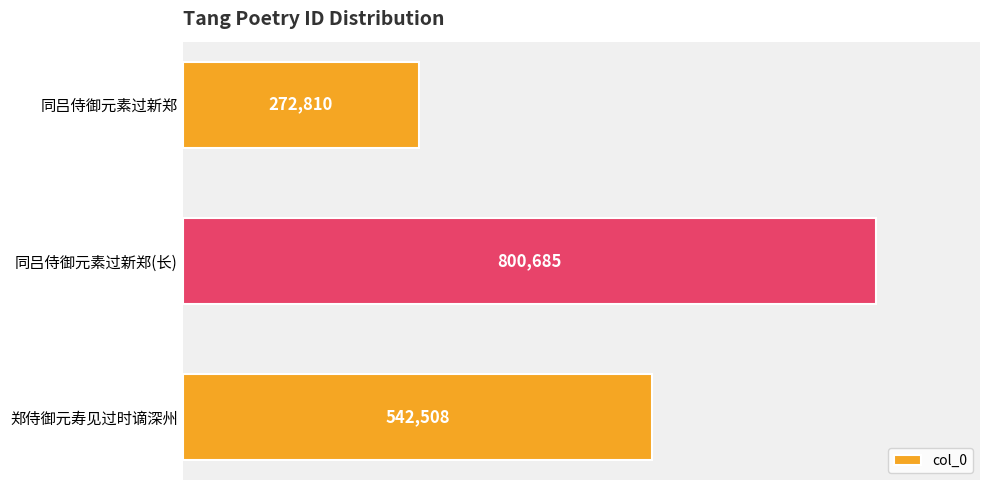

What is the sum of all values?

1616003